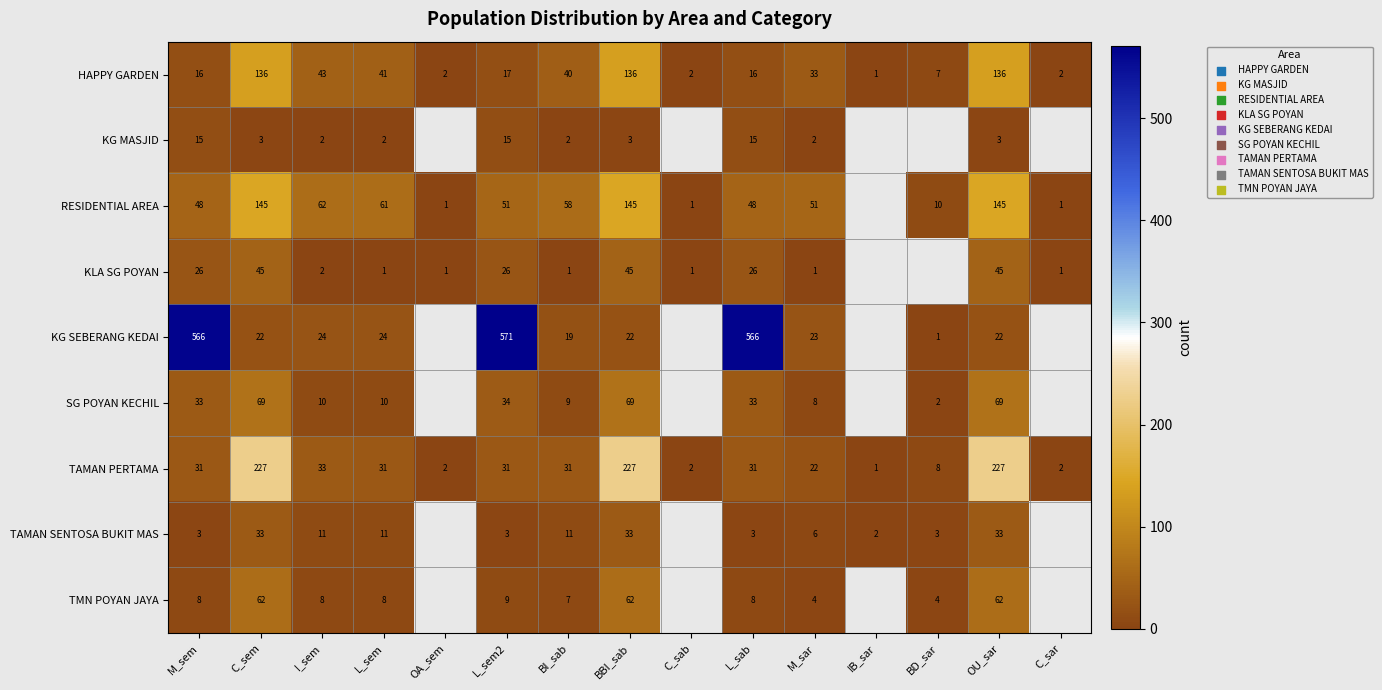

Between BBI_sab and IB_sar, which is larger?

BBI_sab